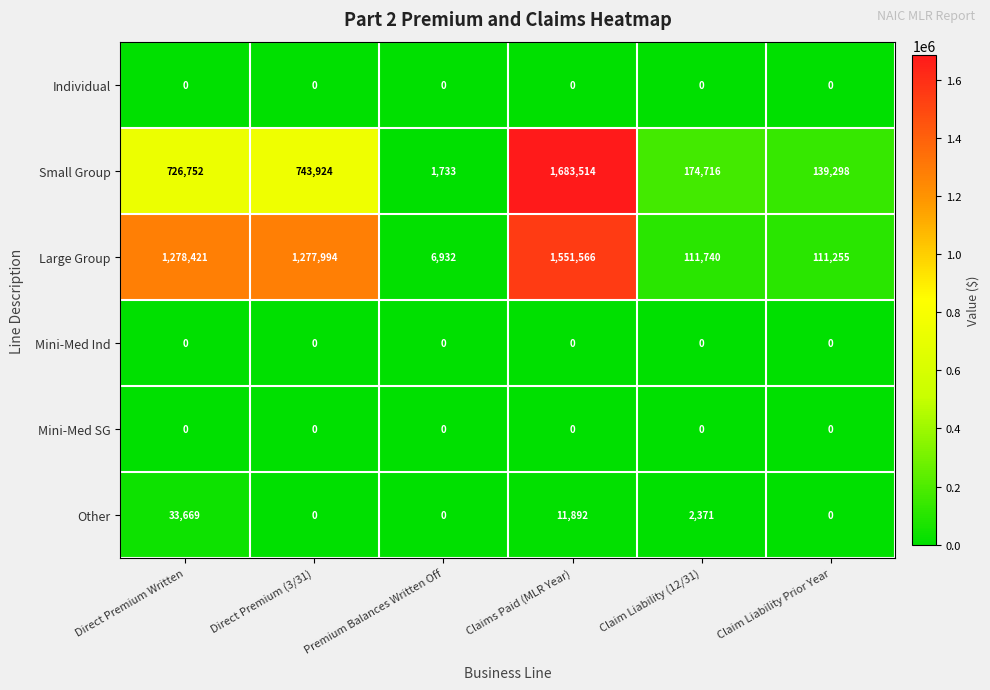

What is the difference between the maximum and minimum values in the Other series?

33669